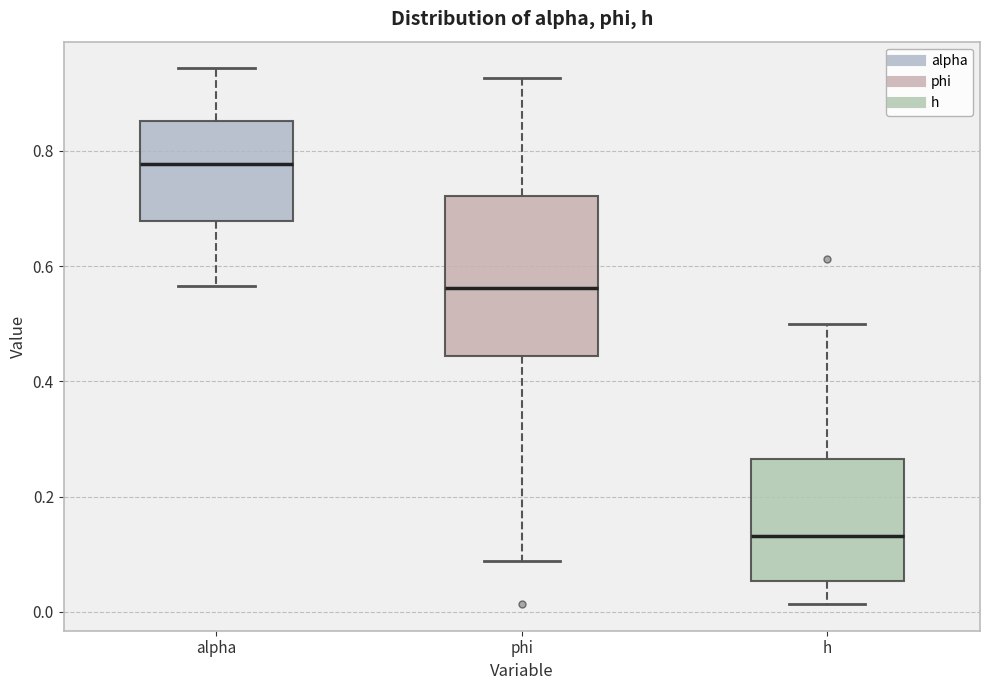

Reading left to right, transcribe this box plot: for each box, give where its median line is, the range the box spans, and where its two whiskers end, as read against the y-axis. The values are not printed on the chart, so give them approximately, as read against the axis.

alpha: median 0.78, box 0.68 to 0.86, whiskers 0.56 to 0.94
phi: median 0.56, box 0.44 to 0.72, whiskers 0.08 to 0.92
h: median 0.14, box 0.06 to 0.26, whiskers 0.02 to 0.50